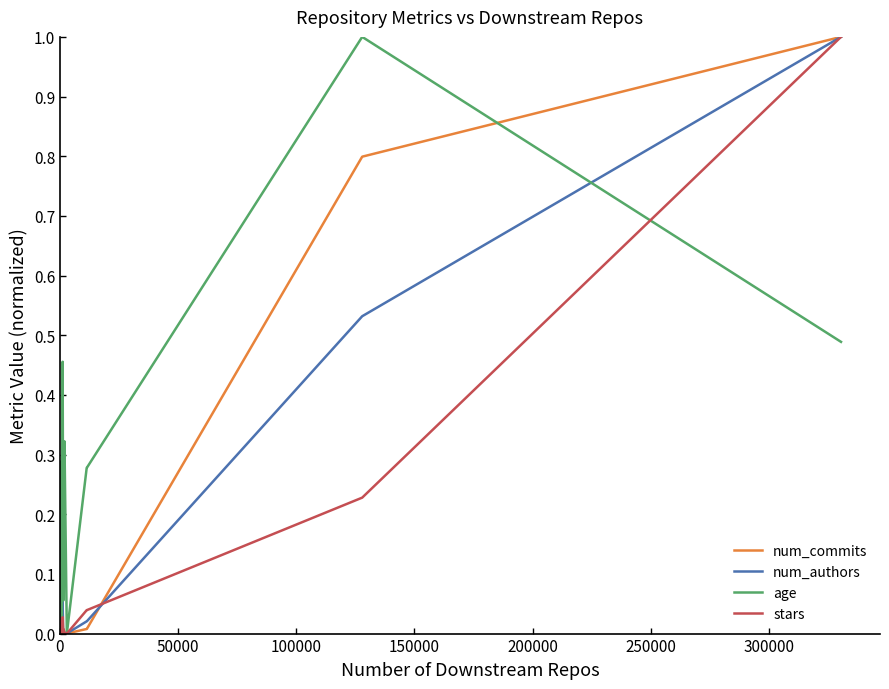

What is the greatest value displayed?

1.0